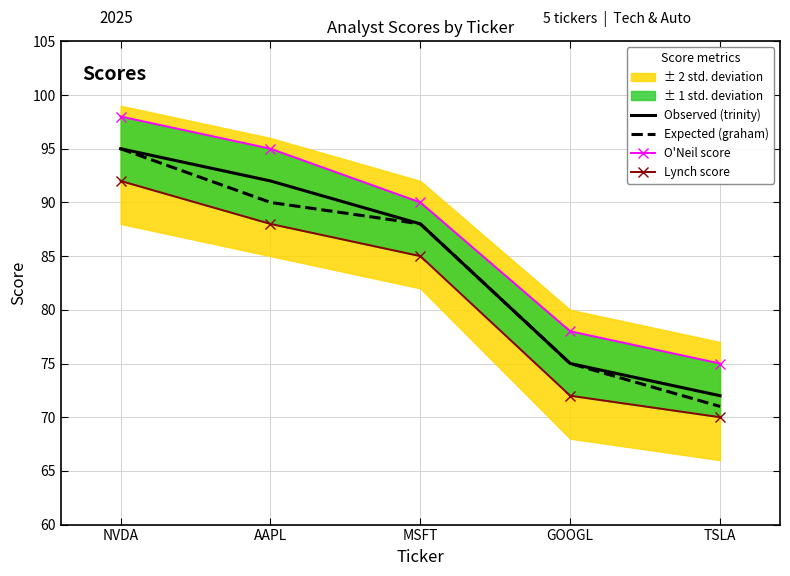

True or false: Observed (trinity) has a value of 163 at NVDA.

False